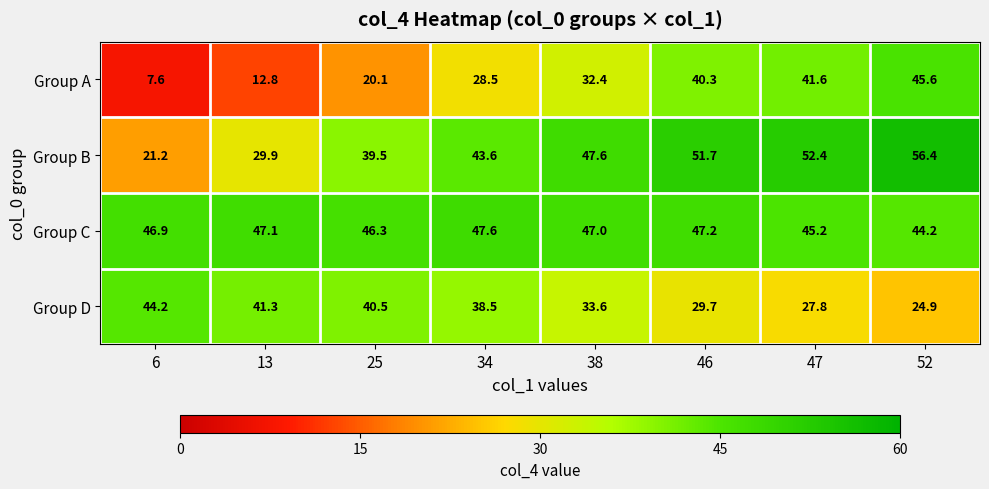

Is it true that Group A equals 45.8 at 34?

False